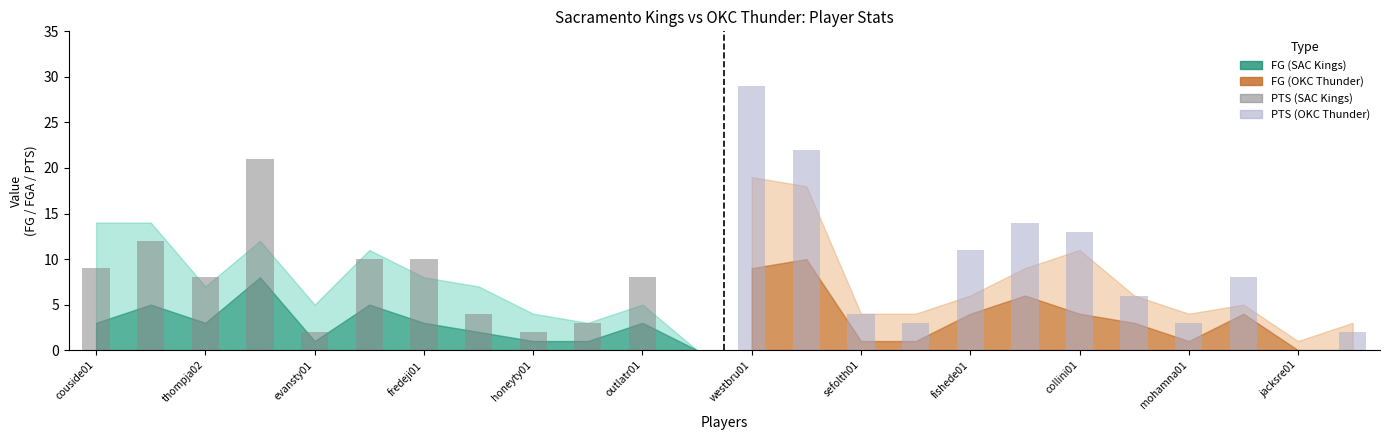

How many values in PTS (OKC Thunder) are above zero?

11